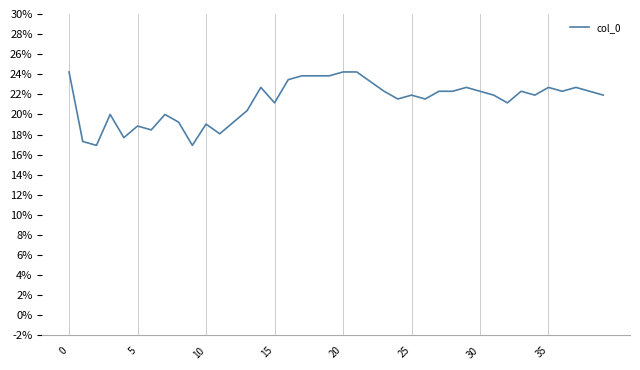

Is this an area chart (filled region under the line)?

No